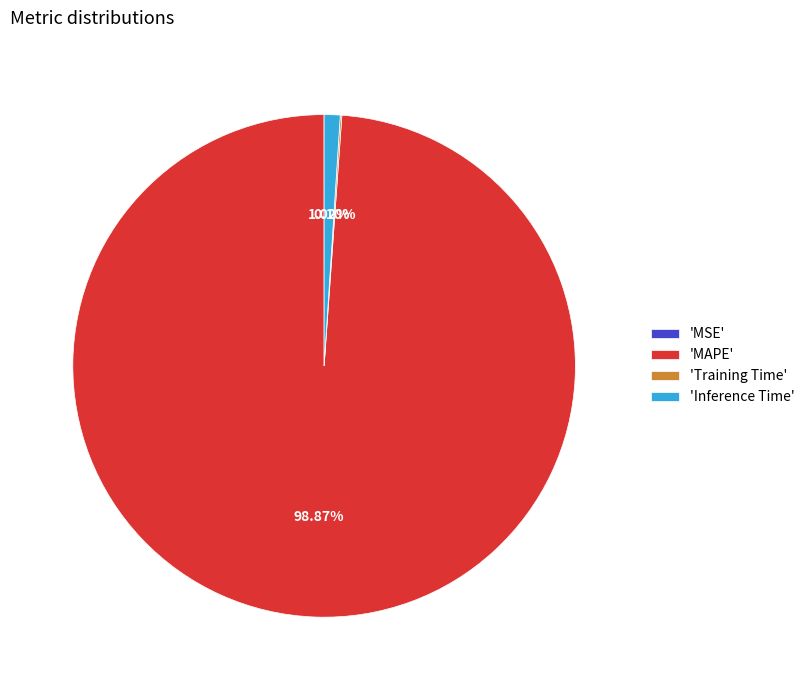

What is the largest slice in the pie chart?

'MAPE'